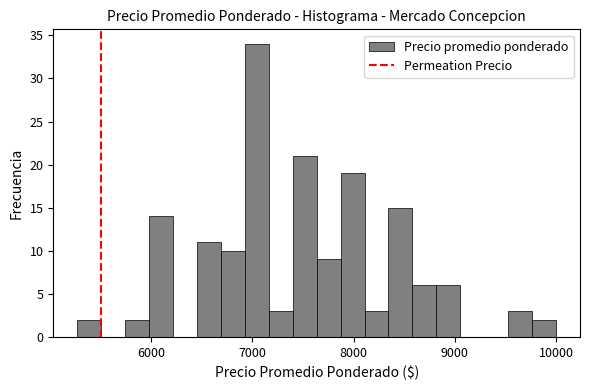

Read against the x-axis, roughly where is the centre of the tallest bar?

7000